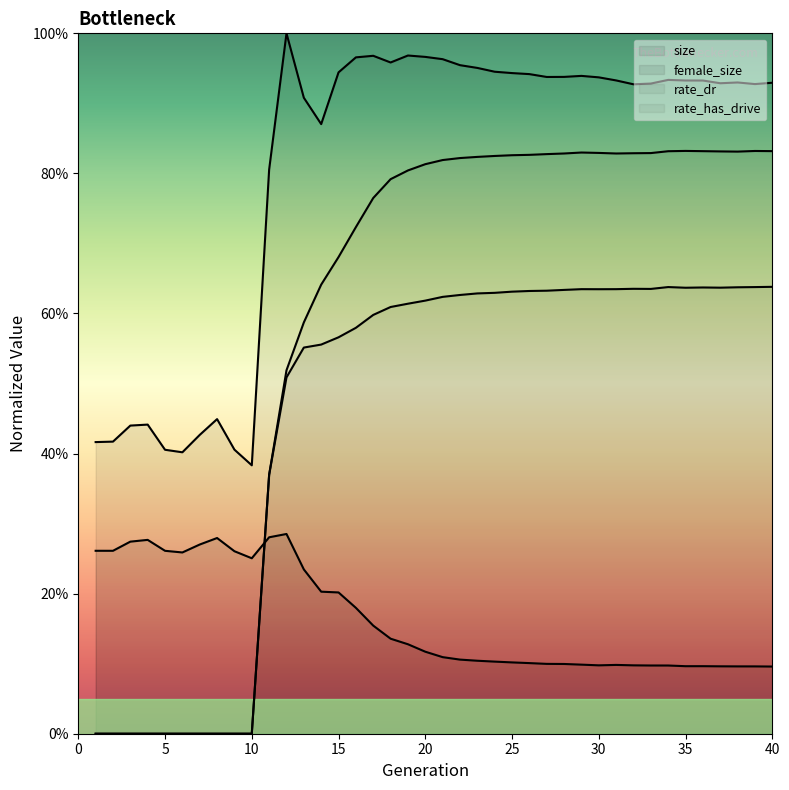

True or false: rate_dr has more than 0 points higher than both neighbors.

True